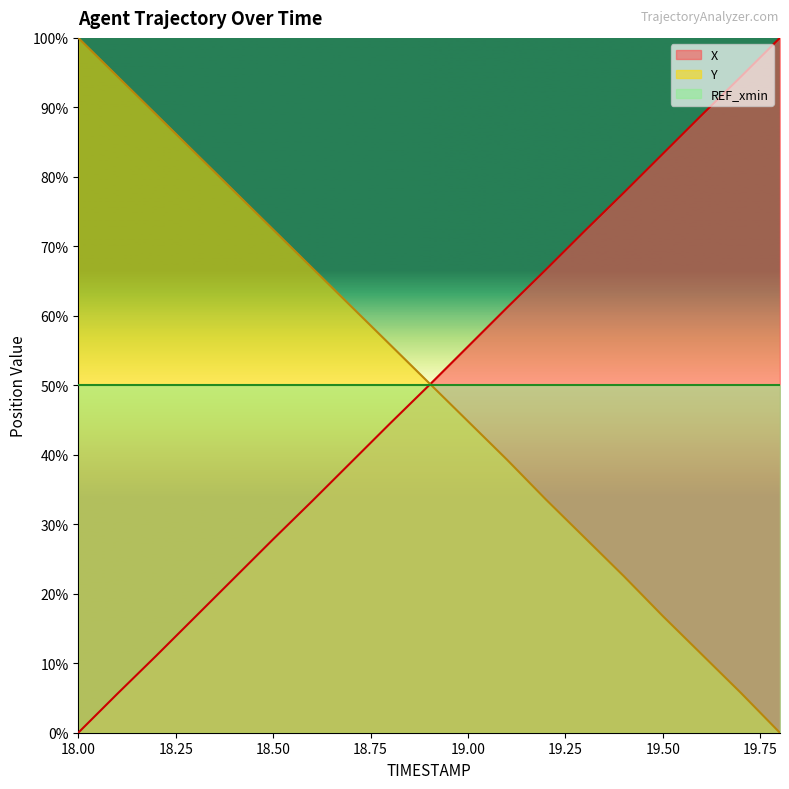

Rank the categories by Y value from lowest to highest.

19.8, 19.7, 19.6, 19.5, 19.4, 19.3, 19.2, 19.1, 19.0, 18.9, 18.8, 18.7, 18.6, 18.5, 18.4, 18.3, 18.2, 18.1, 18.0